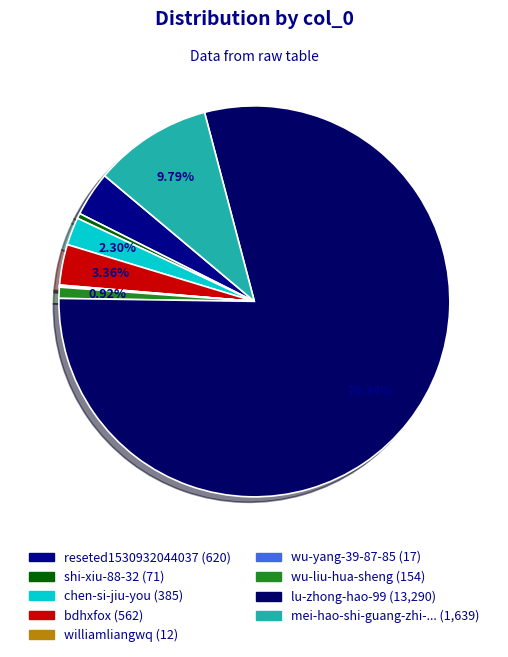

How many segments does this pie chart have?

9